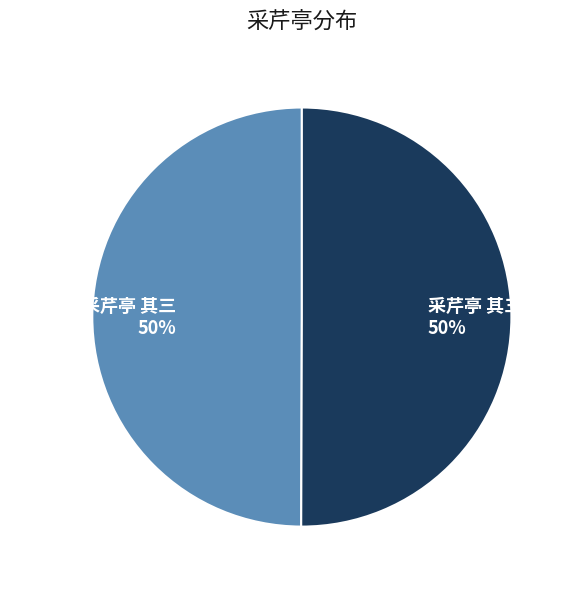

To the nearest percent, what portion does 采芹亭 其三 represent?

50%